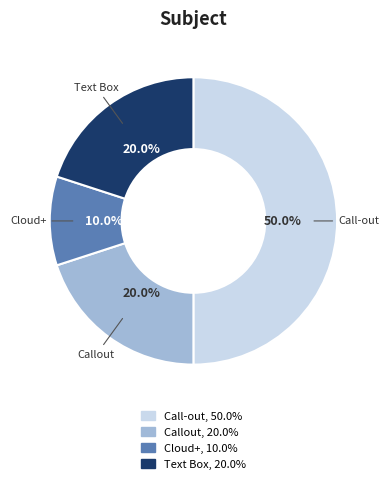

To the nearest percent, what is the difference between the Callout and Cloud+ slice percentages?

10%